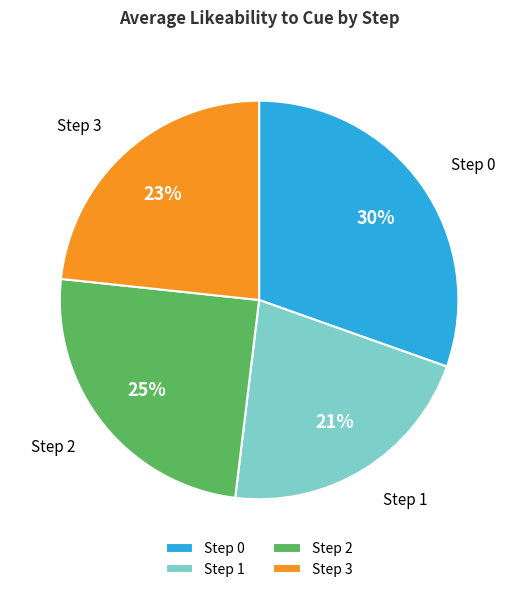

Rank the categories by value from highest to lowest.

Step 0, Step 2, Step 3, Step 1